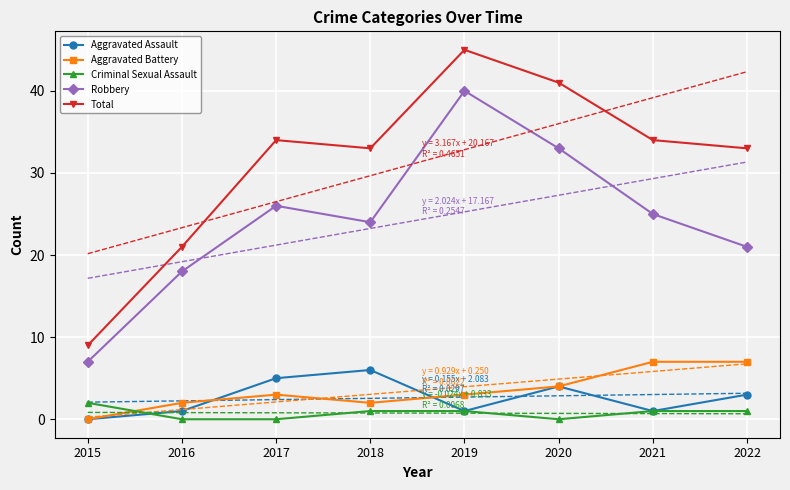

True or false: Robbery and Aggravated Assault cross at least once.

False